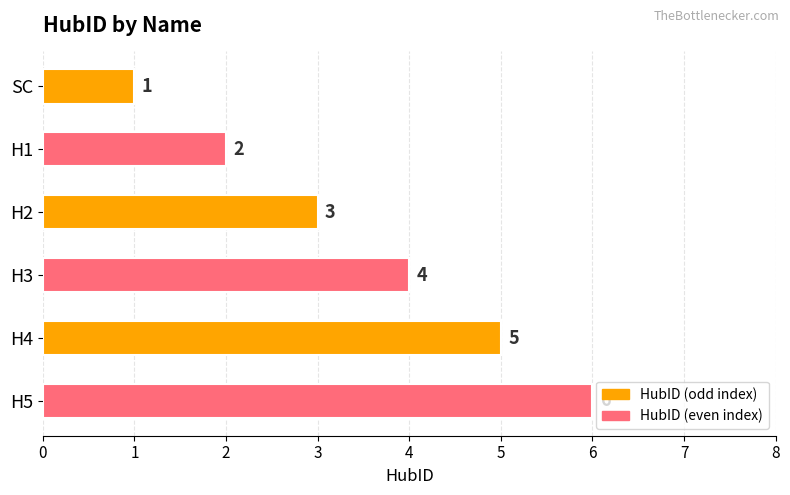

Are the bars horizontal?

Yes